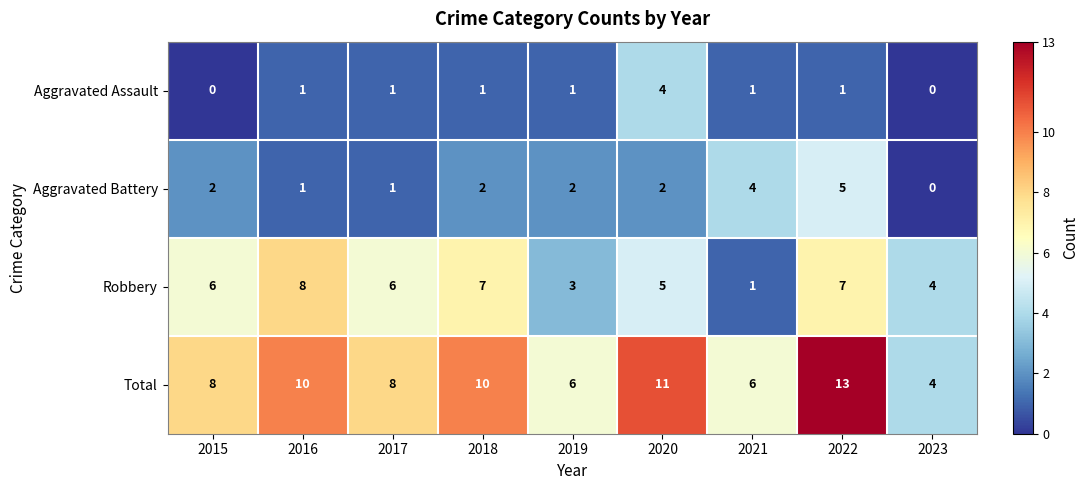

List the series in order of their peak value, lowest first.

Aggravated Assault, Aggravated Battery, Robbery, Total